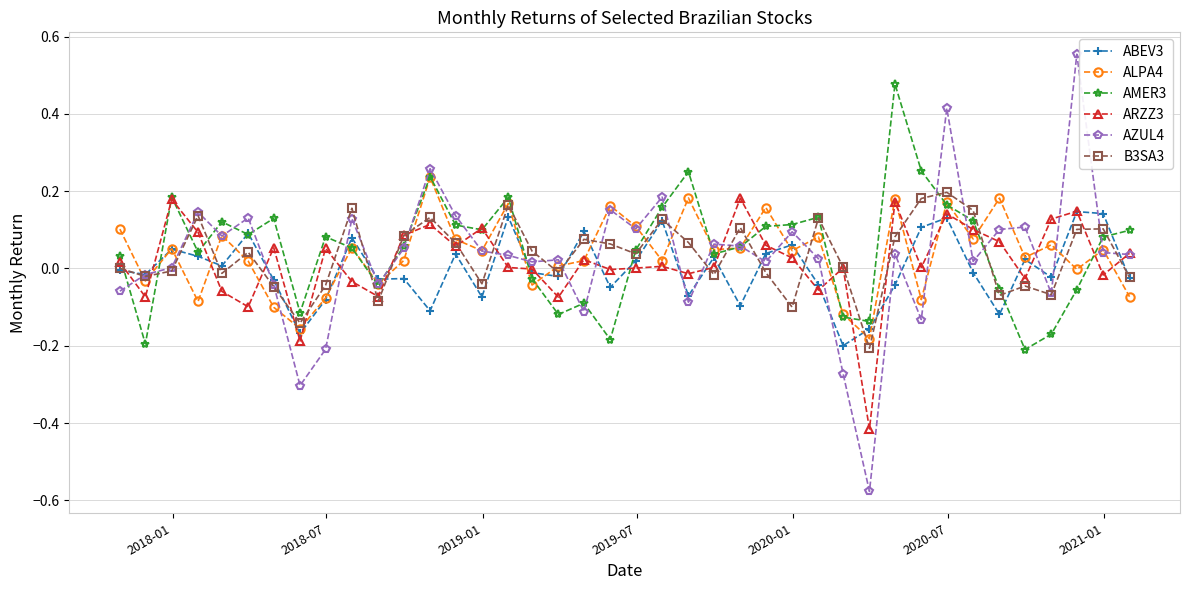

What are all the series names shown in the legend?

ABEV3, ALPA4, AMER3, ARZZ3, AZUL4, B3SA3